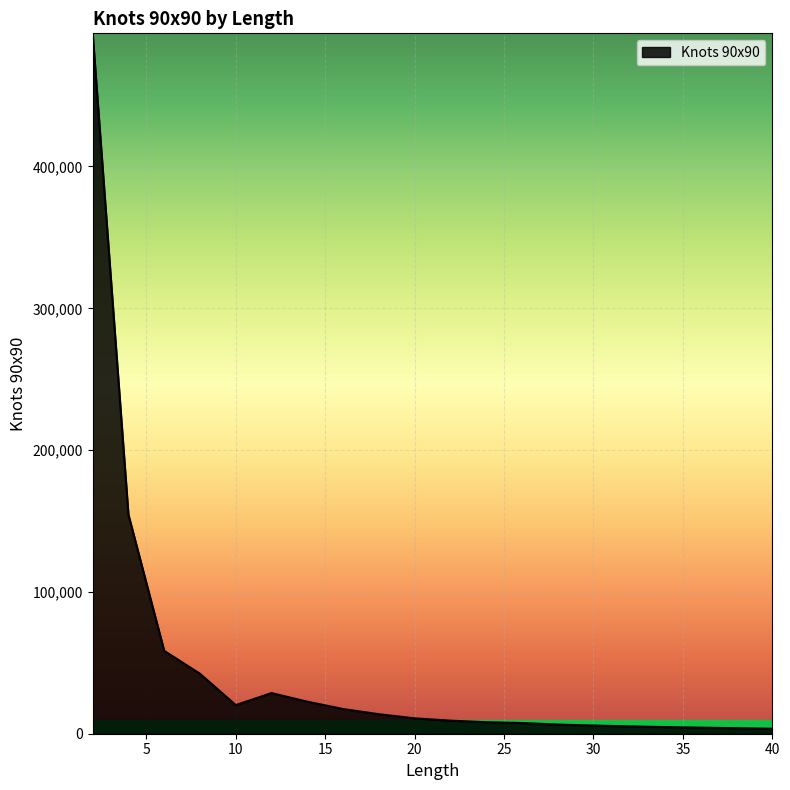

What is the greatest value displayed?

493905